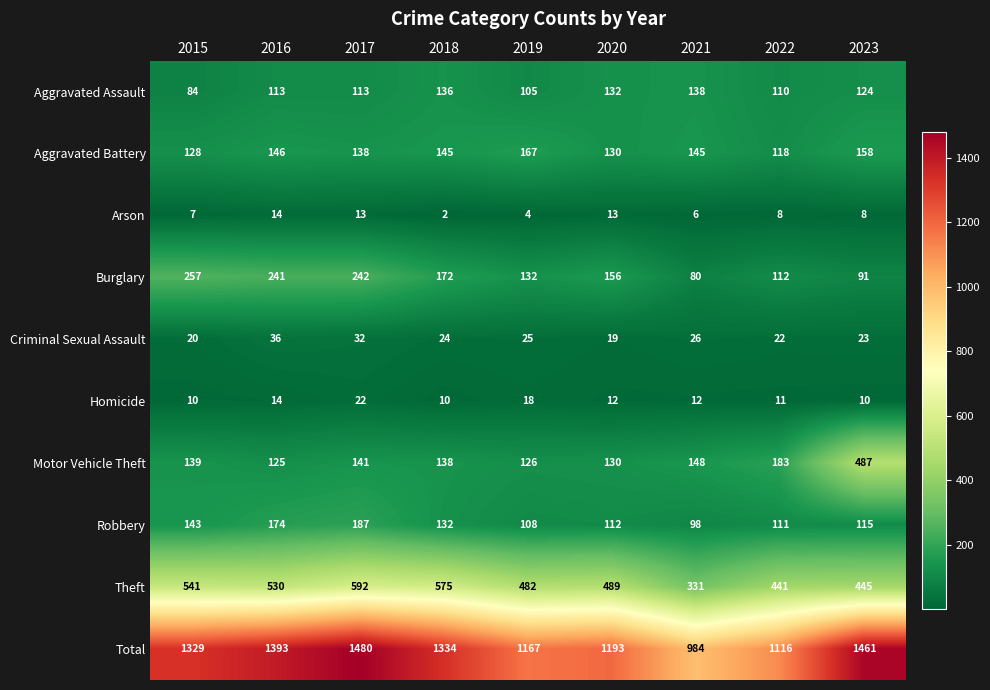

Which category has the highest value in the Total series?

2017